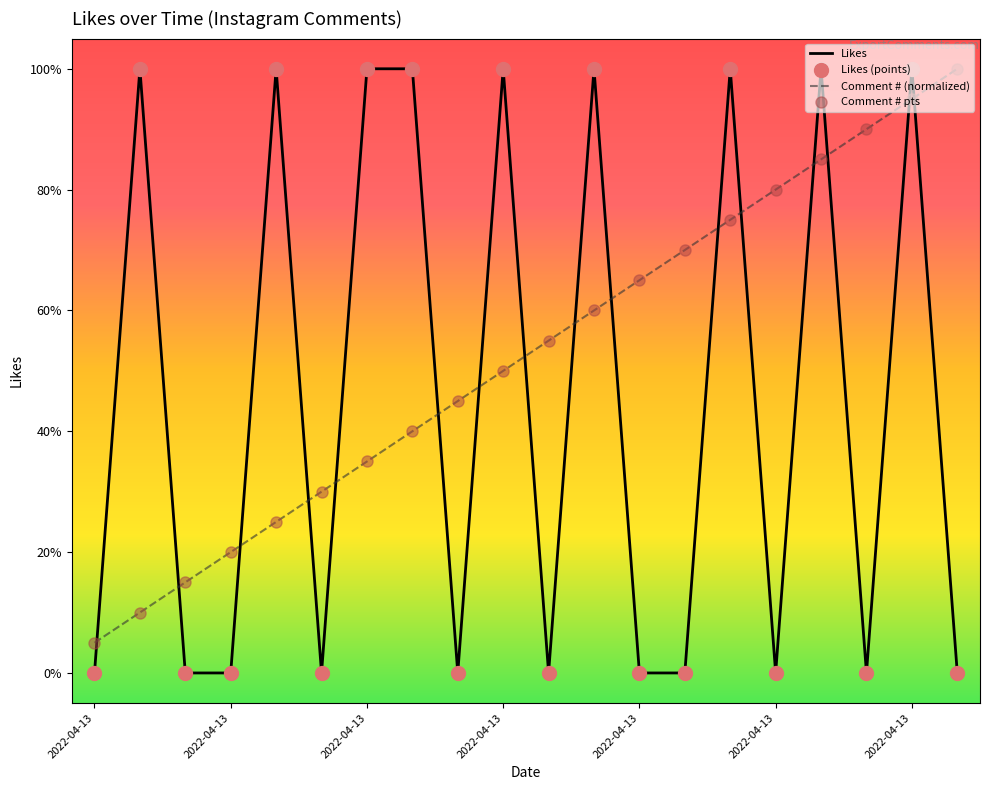

Does the chart have visible grid lines?

No